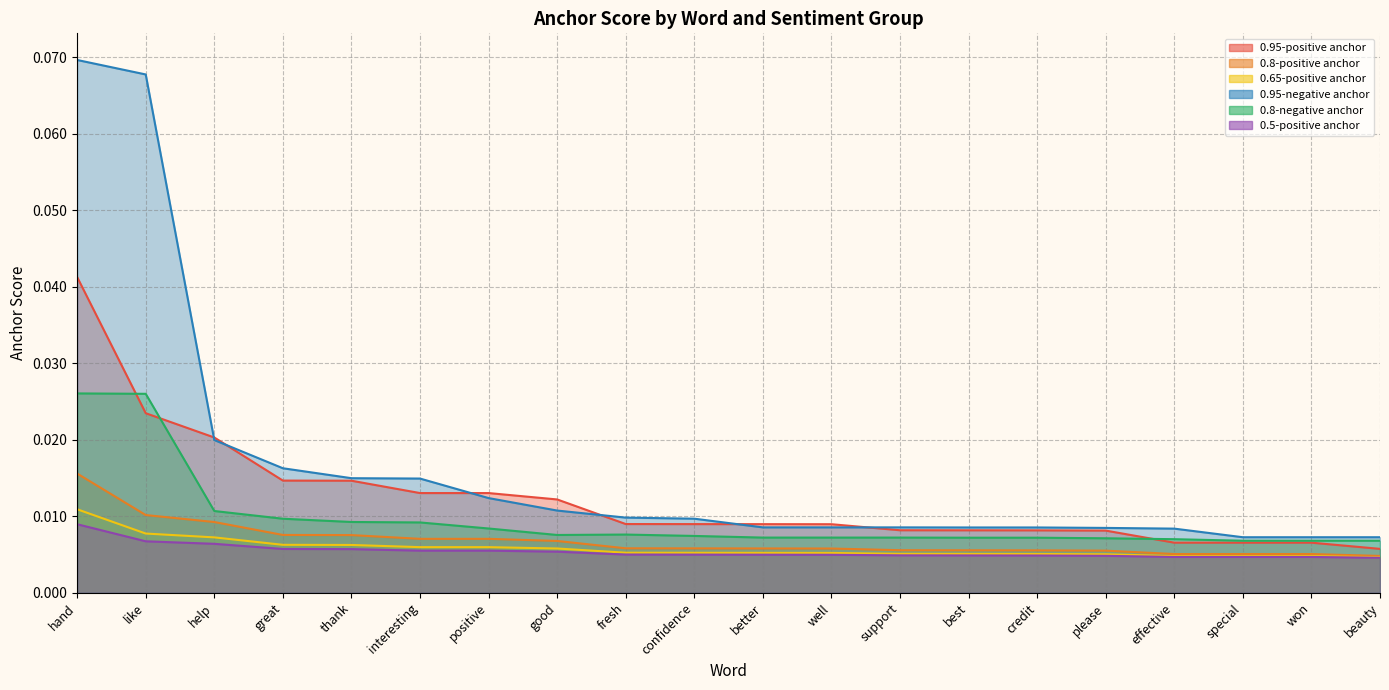

List the series in order of their peak value, highest first.

0.95-negative anchor, 0.95-positive anchor, 0.8-negative anchor, 0.8-positive anchor, 0.65-positive anchor, 0.5-positive anchor